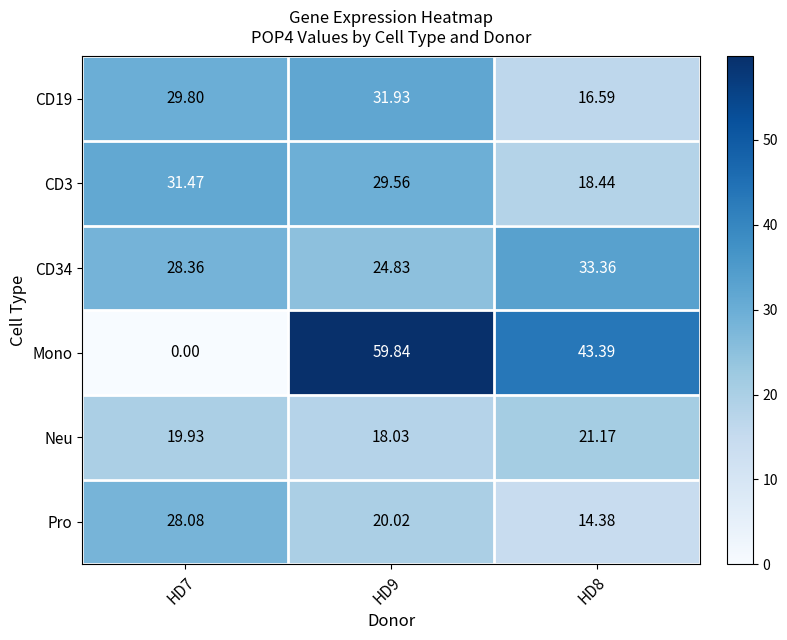

At how many categories does at least one series exceed 9?

3